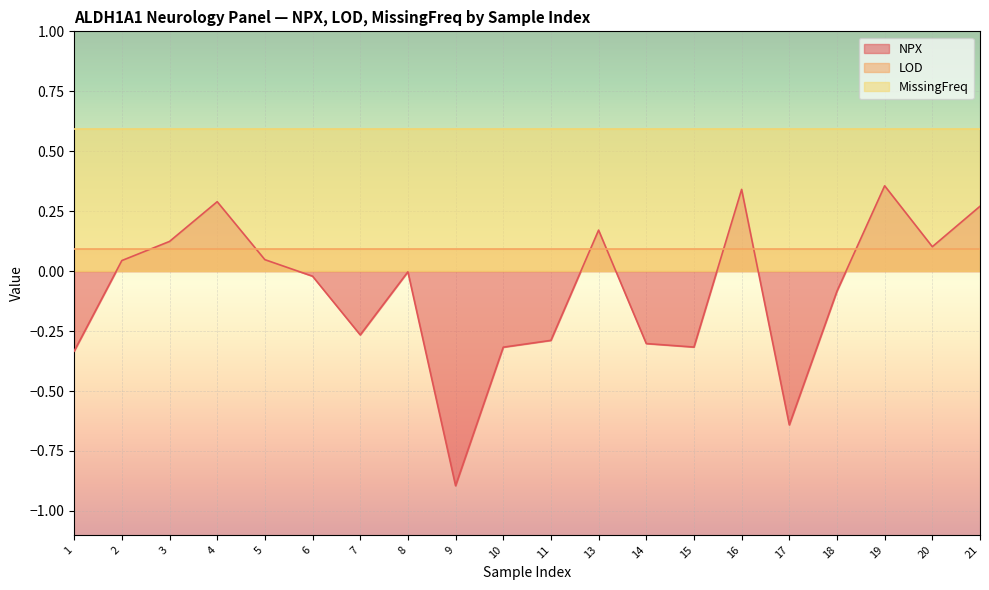

What are all the series names shown in the legend?

NPX, LOD, MissingFreq